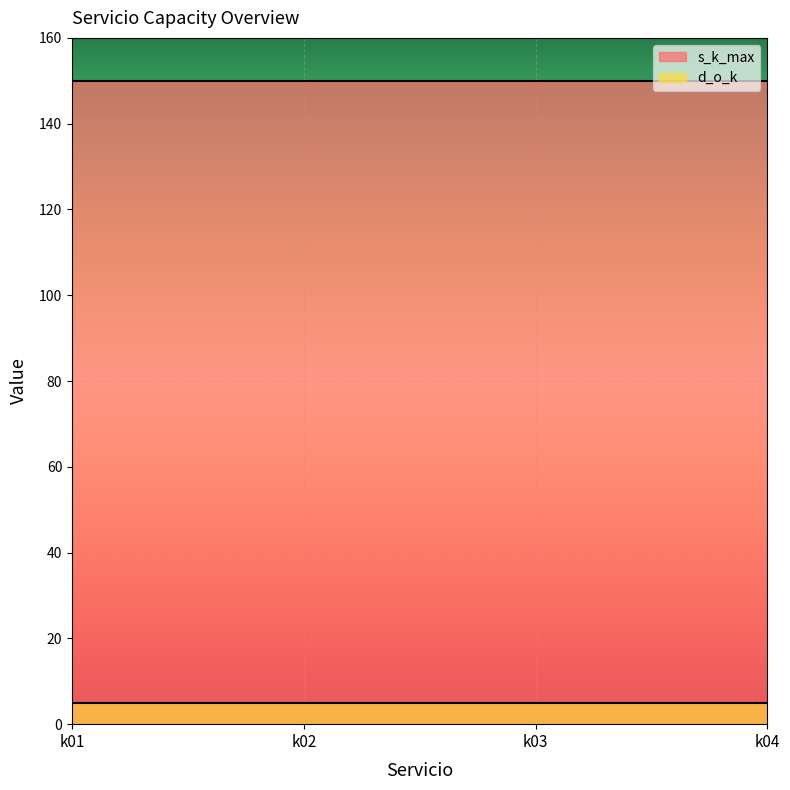

The s_k_max series shows 150 at k02. True or false?

True